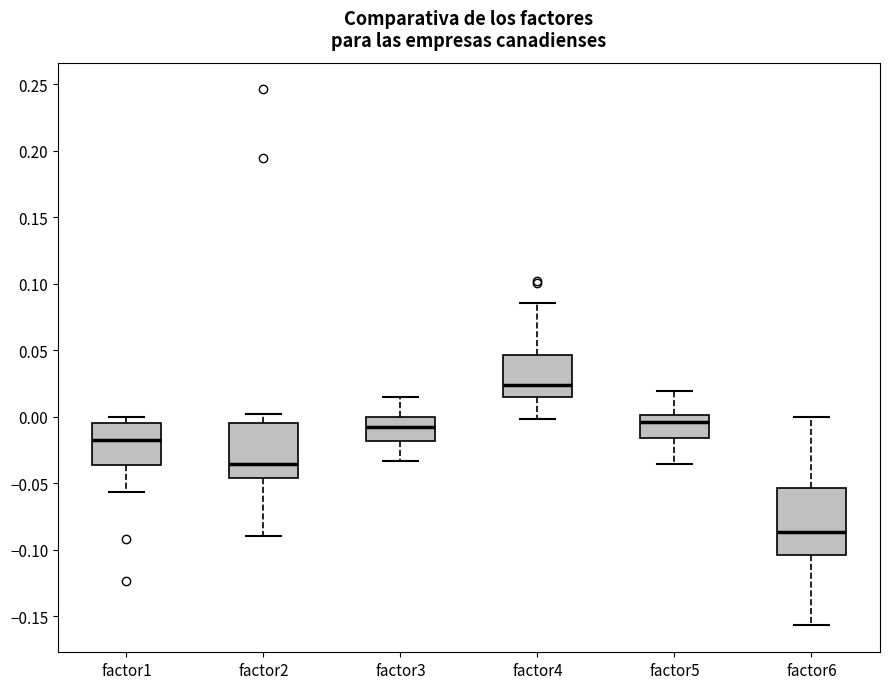

Reading left to right, read every box against the y-axis: the position of its median line, the range the box covers, and the ends of its whiskers. The values are not printed on the chart, so give them approximately, as read against the axis.

factor1: median -0.015, box -0.035 to -0.005, whiskers -0.055 to 0.000
factor2: median -0.035, box -0.045 to -0.005, whiskers -0.090 to 0.000
factor3: median -0.010, box -0.020 to 0.000, whiskers -0.035 to 0.015
factor4: median 0.025, box 0.015 to 0.045, whiskers 0.000 to 0.085
factor5: median -0.005, box -0.015 to 0.000, whiskers -0.035 to 0.020
factor6: median -0.085, box -0.105 to -0.055, whiskers -0.155 to 0.000